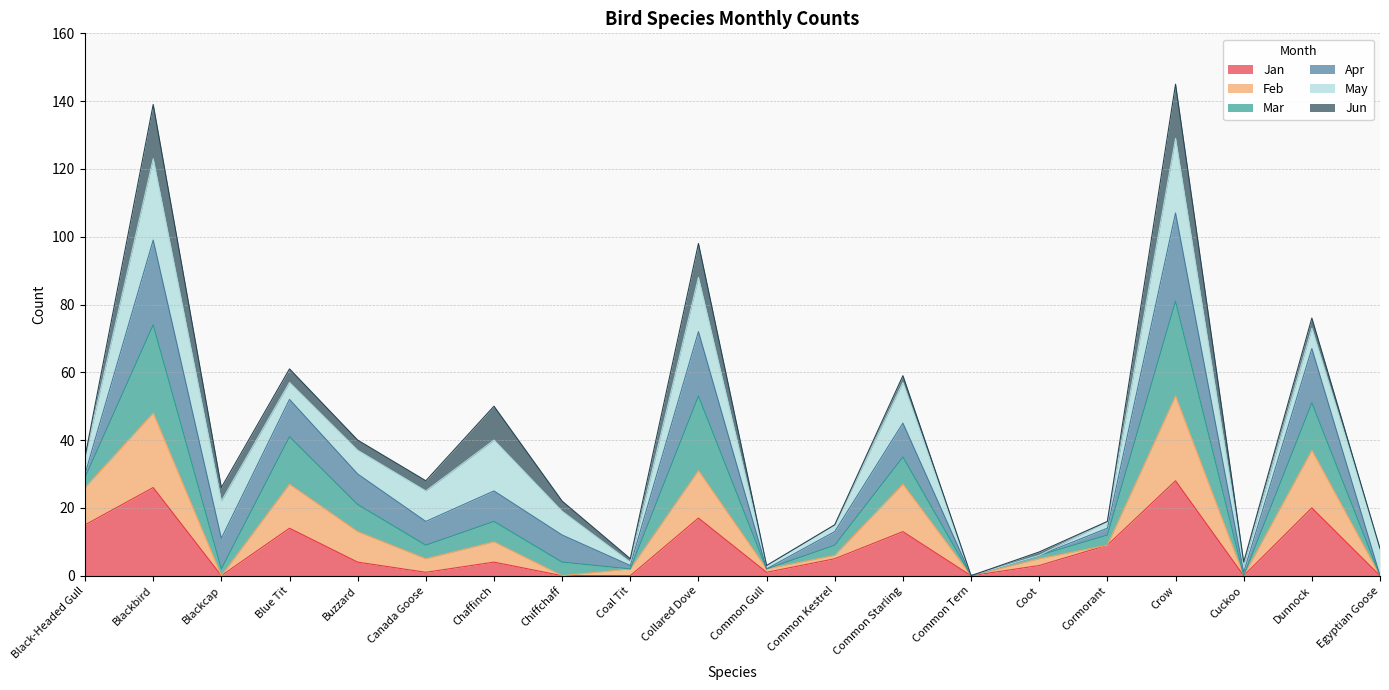

Where is the first local maximum for Jan?

Blackbird